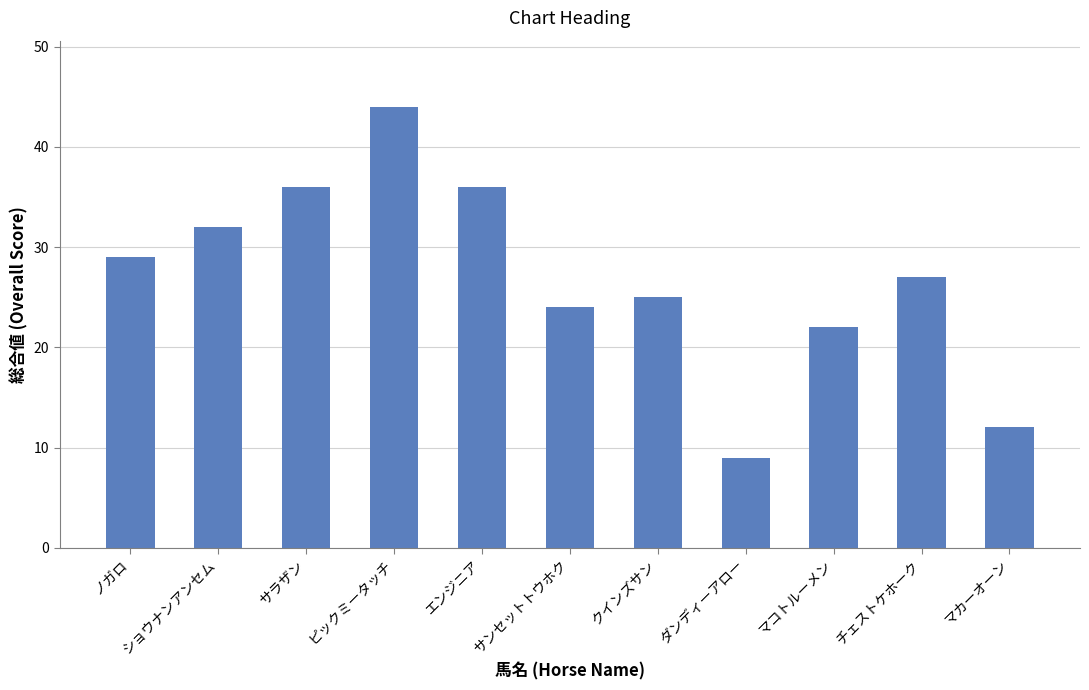

At which category does the chart reach its peak across all series?

ピックミータッチ